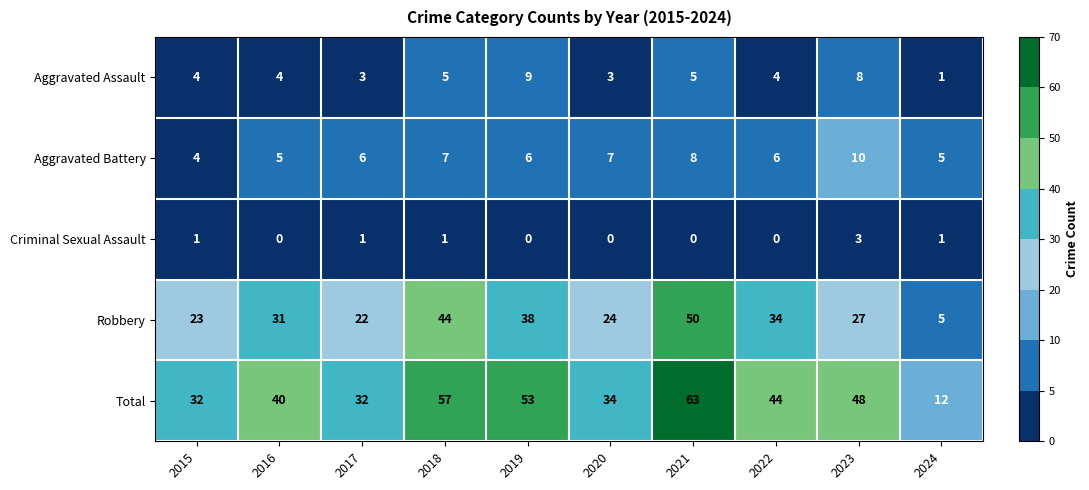

What is the sum of all Robbery values?

298